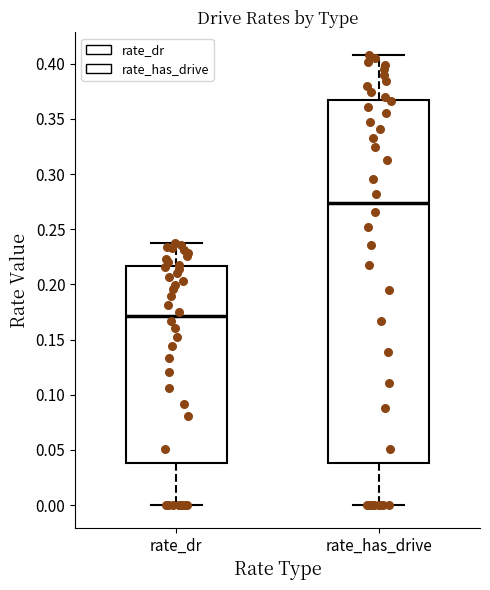

Where does the upper whisker of the box for rate_has_drive end on the y-axis? The values are not printed on the chart, so give them approximately, as read against the axis.

0.410